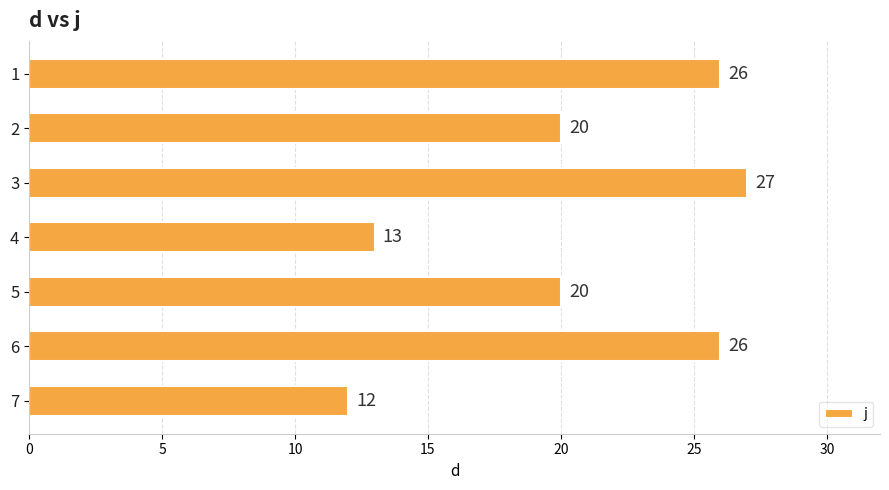

What is the value of the 5th bar from the top?

20